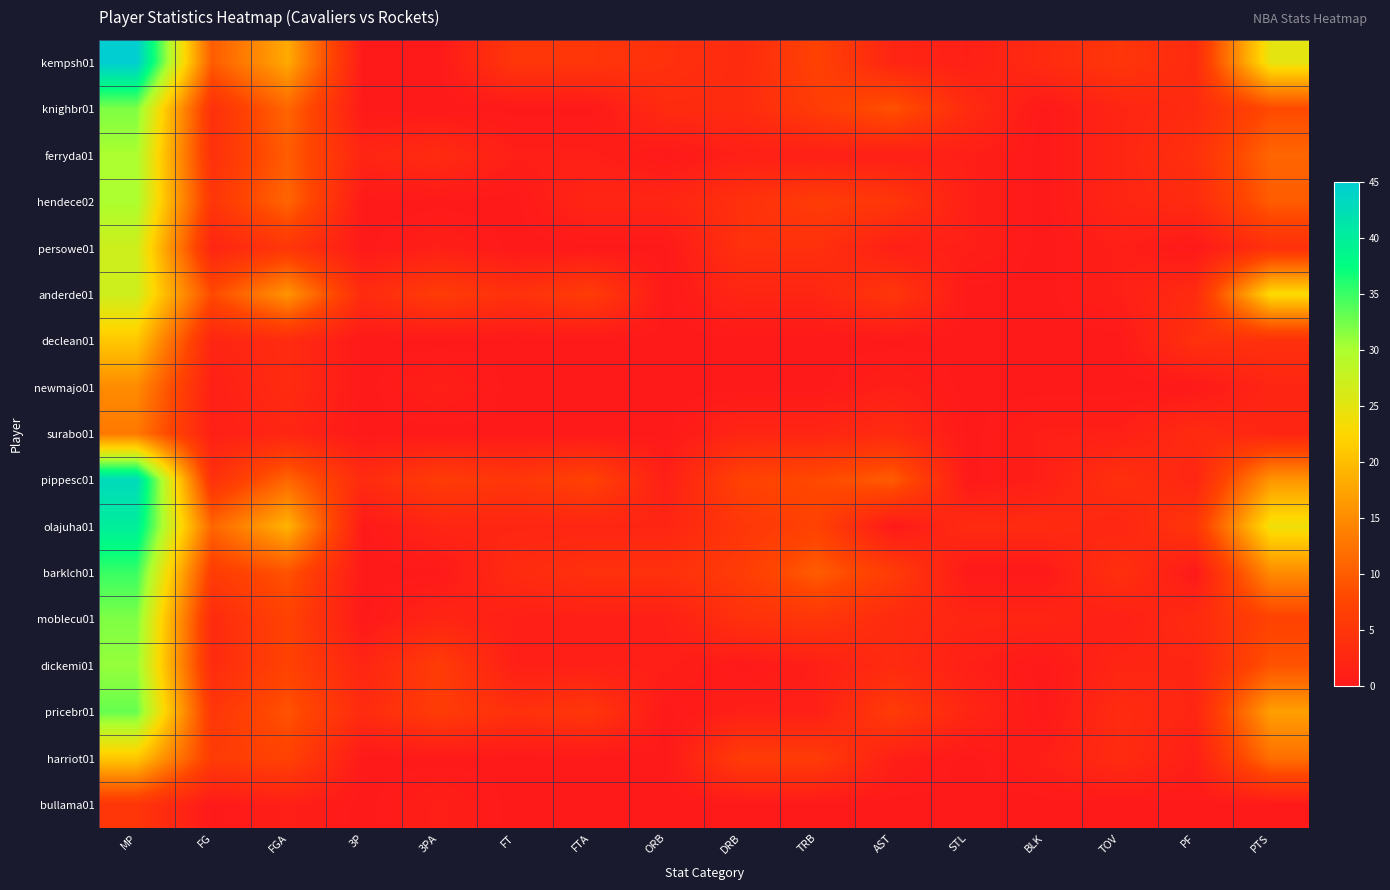

Reading right to left, what are all the values shown in this chart?

kempsh01: PTS=25	PF=3	TOV=5	BLK=3	STL=1	AST=2	TRB=7	DRB=3	ORB=4	FTA=5	FT=5	3PA=0	3P=0	FGA=18	FG=10	MP=45
knighbr01: PTS=8	PF=3	TOV=2	BLK=0	STL=3	AST=9	TRB=6	DRB=3	ORB=3	FTA=0	FT=0	3PA=0	3P=0	FGA=11	FG=4	MP=32
ferryda01: PTS=11	PF=4	TOV=2	BLK=0	STL=1	AST=1	TRB=1	DRB=1	ORB=0	FTA=1	FT=1	3PA=3	3P=2	FGA=10	FG=4	MP=30
hendece02: PTS=10	PF=3	TOV=2	BLK=0	STL=1	AST=5	TRB=6	DRB=4	ORB=2	FTA=2	FT=0	3PA=0	3P=0	FGA=11	FG=5	MP=30
persowe01: PTS=4	PF=0	TOV=1	BLK=0	STL=1	AST=1	TRB=4	DRB=4	ORB=0	FTA=0	FT=0	3PA=1	3P=0	FGA=5	FG=2	MP=27
anderde01: PTS=23	PF=3	TOV=1	BLK=0	STL=0	AST=5	TRB=2	DRB=2	ORB=0	FTA=6	FT=4	3PA=6	3P=3	FGA=16	FG=8	MP=27
declean01: PTS=4	PF=4	TOV=0	BLK=0	STL=0	AST=0	TRB=0	DRB=0	ORB=0	FTA=0	FT=0	3PA=0	3P=0	FGA=3	FG=2	MP=21
newmajo01: PTS=2	PF=0	TOV=0	BLK=0	STL=0	AST=1	TRB=0	DRB=0	ORB=0	FTA=0	FT=0	3PA=1	3P=0	FGA=3	FG=1	MP=15
surabo01: PTS=2	PF=3	TOV=1	BLK=1	STL=0	AST=3	TRB=2	DRB=2	ORB=0	FTA=0	FT=0	3PA=0	3P=0	FGA=2	FG=1	MP=13
pippesc01: PTS=16	PF=2	TOV=4	BLK=1	STL=0	AST=10	TRB=8	DRB=7	ORB=1	FTA=7	FT=5	3PA=6	3P=3	FGA=11	FG=4	MP=43
olajuha01: PTS=24	PF=5	TOV=2	BLK=3	STL=3	AST=0	TRB=7	DRB=5	ORB=2	FTA=2	FT=2	3PA=2	3P=0	FGA=19	FG=11	MP=40
barklch01: PTS=15	PF=0	TOV=4	BLK=0	STL=0	AST=6	TRB=10	DRB=6	ORB=4	FTA=4	FT=3	3PA=0	3P=0	FGA=9	FG=6	MP=35
moblecu01: PTS=7	PF=3	TOV=1	BLK=2	STL=2	AST=3	TRB=5	DRB=4	ORB=1	FTA=1	FT=1	3PA=2	3P=0	FGA=7	FG=3	MP=32
dickemi01: PTS=9	PF=2	TOV=2	BLK=0	STL=1	AST=3	TRB=1	DRB=0	ORB=1	FTA=1	FT=1	3PA=6	3P=2	FGA=7	FG=3	MP=31
pricebr01: PTS=17	PF=2	TOV=3	BLK=0	STL=2	AST=6	TRB=1	DRB=1	ORB=0	FTA=5	FT=4	3PA=6	3P=3	FGA=9	FG=5	MP=33
harriot01: PTS=12	PF=1	TOV=3	BLK=1	STL=0	AST=1	TRB=6	DRB=6	ORB=0	FTA=0	FT=0	3PA=0	3P=0	FGA=7	FG=6	MP=21
bullama01: PTS=0	PF=0	TOV=0	BLK=0	STL=0	AST=0	TRB=0	DRB=0	ORB=0	FTA=0	FT=0	3PA=1	3P=0	FGA=1	FG=0	MP=5